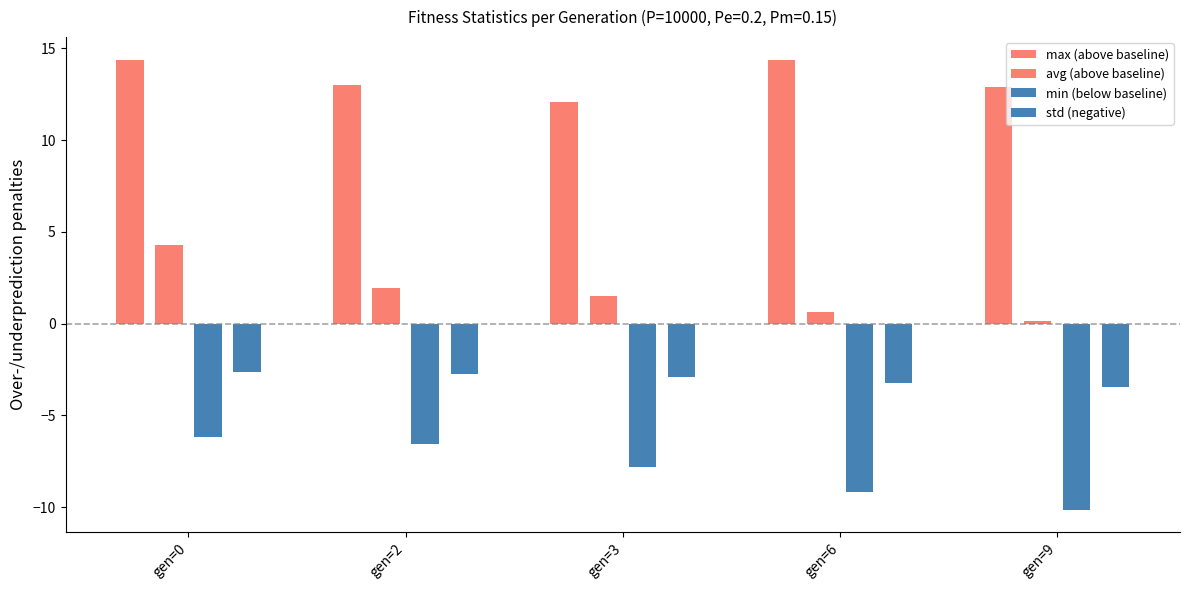

How many values in the max (above baseline) series are below 13?

2